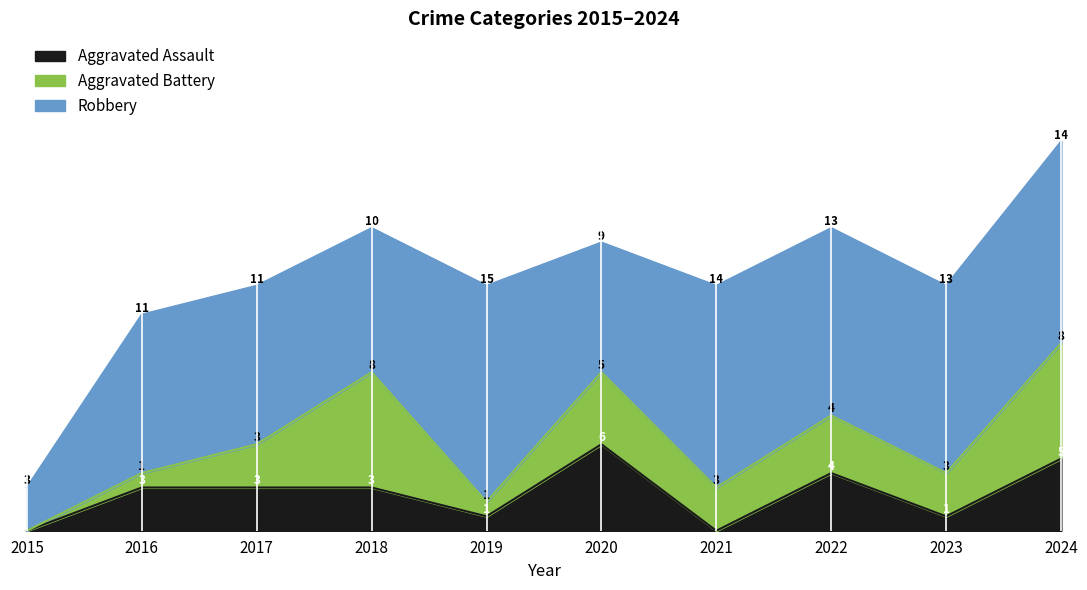

At which label does Aggravated Assault first exceed 3?

2020